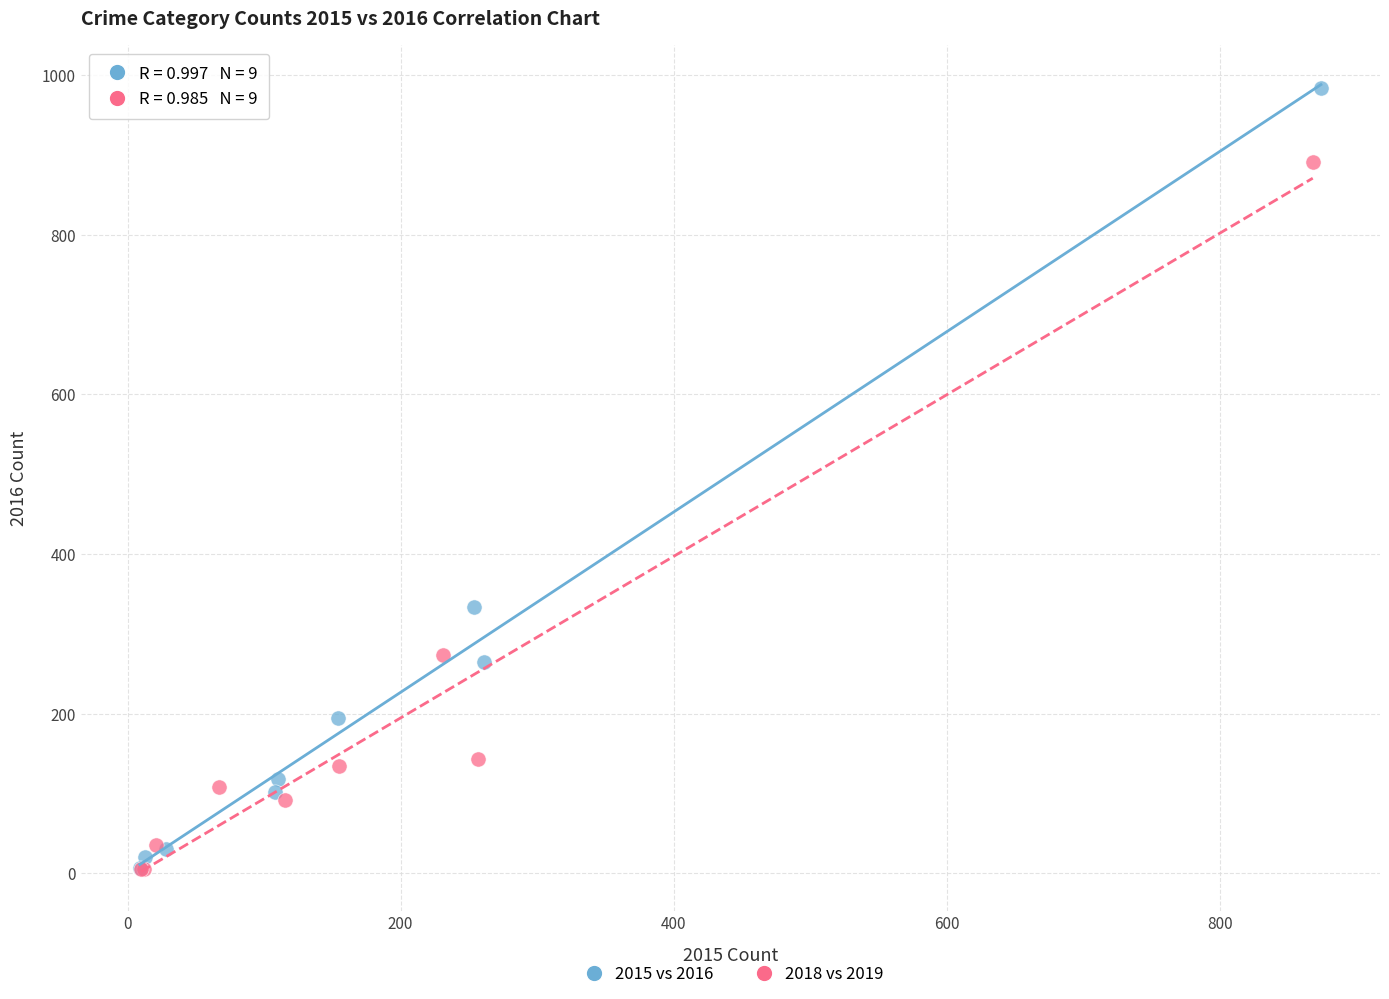

Which series has the widest spread of Y values?

2015 vs 2016